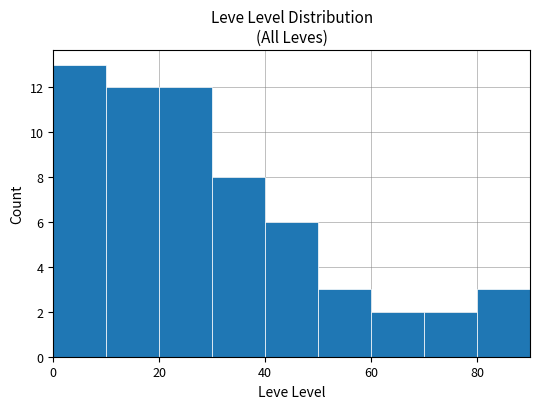

What is the value of the 5th bar from the left?

6